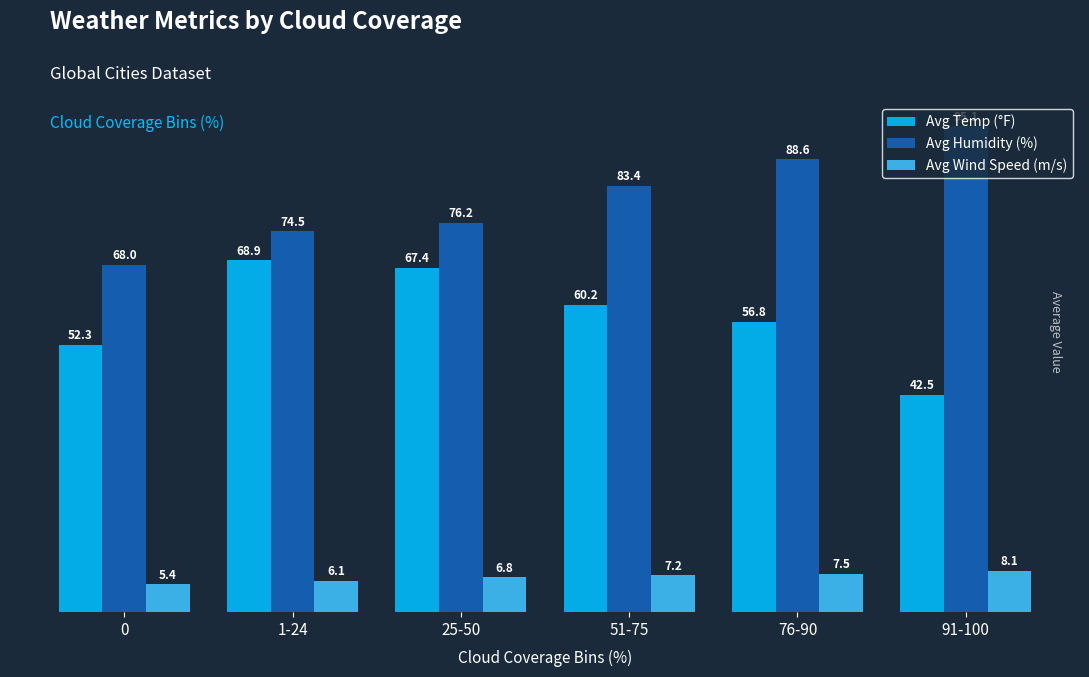

Which series has the largest total across all categories?

Avg Humidity (%)